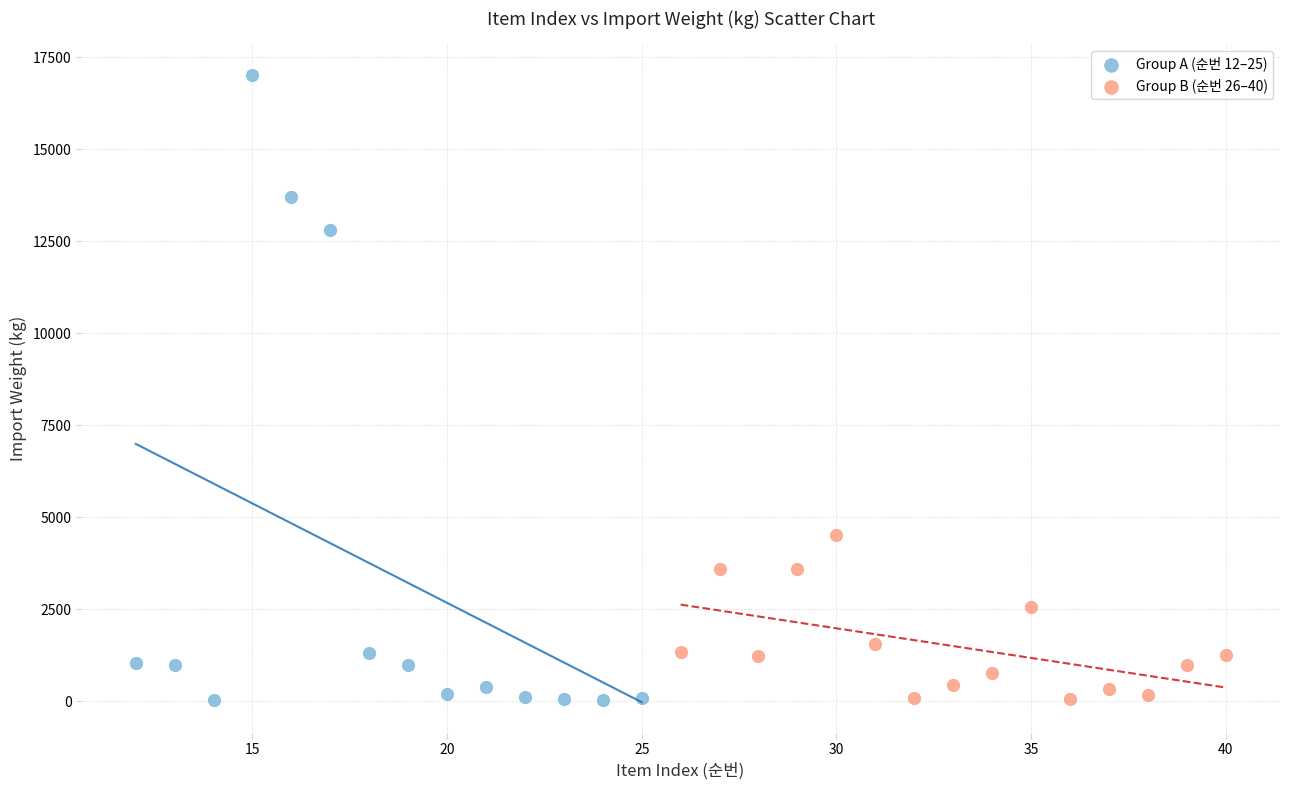

Which series has the largest Y range (max minus min)?

Group A (순번 12–25)